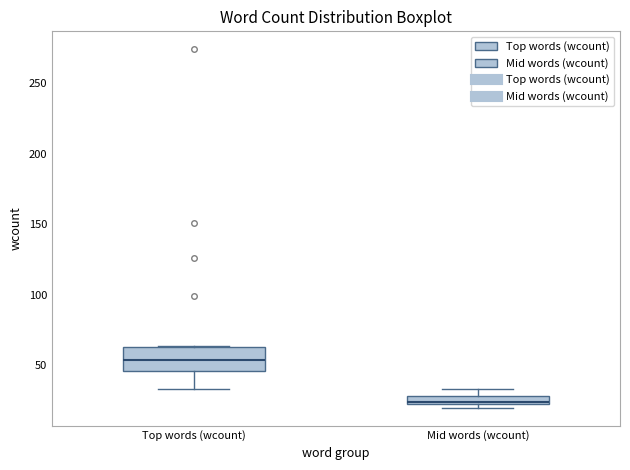

Which box has the lowest median line?

Mid words (wcount)